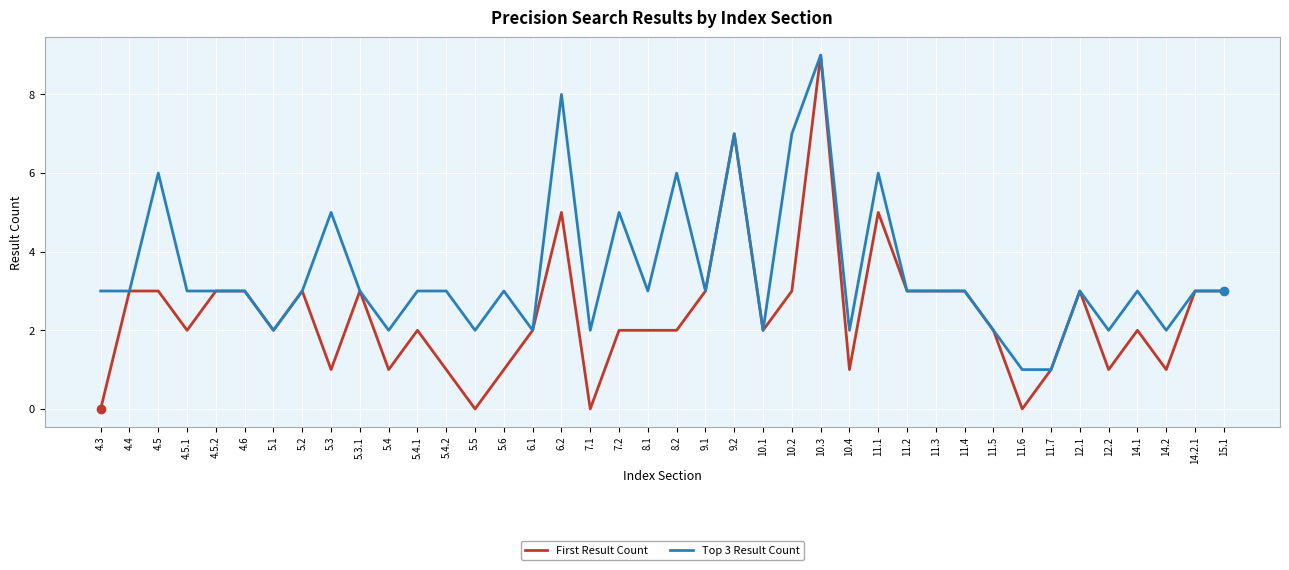

The value of First Result Count at 4.3 is -6. True or false?

False